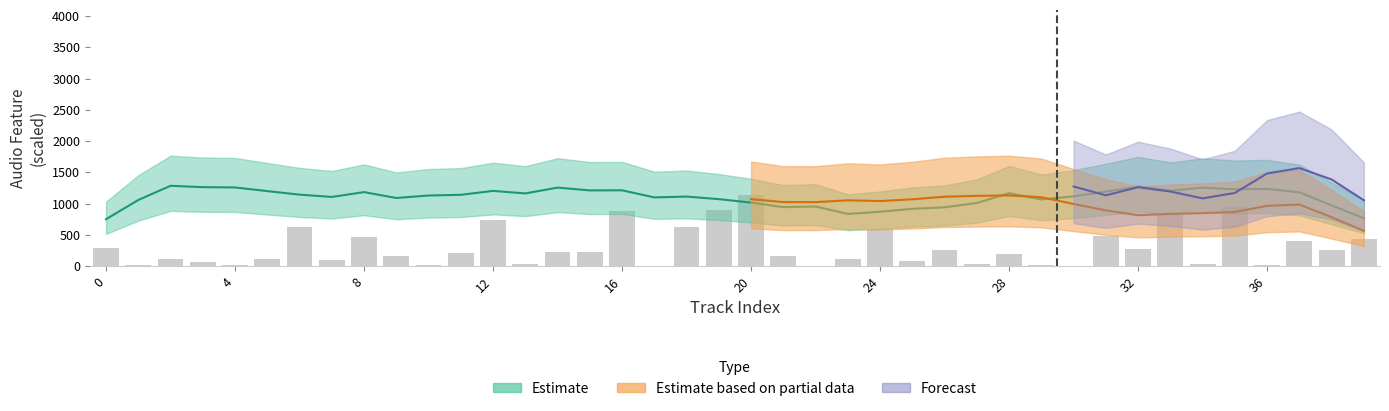

What is the label of the 14th bar from the left?

13